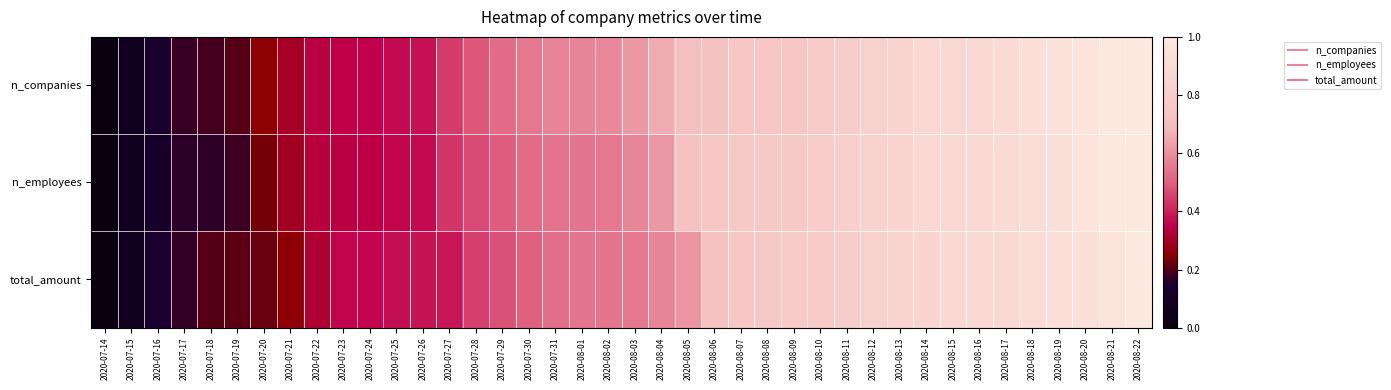

At 2020-07-29, list the series in order from largest to smallest.

n_companies, n_employees, total_amount